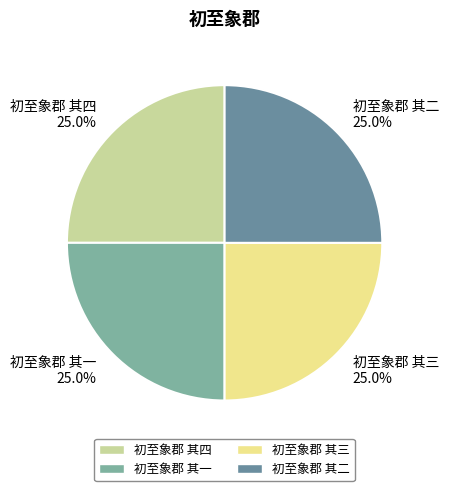

Approximately how many times larger is the value at 初至象郡 其三 compared to 初至象郡 其二?

1.0